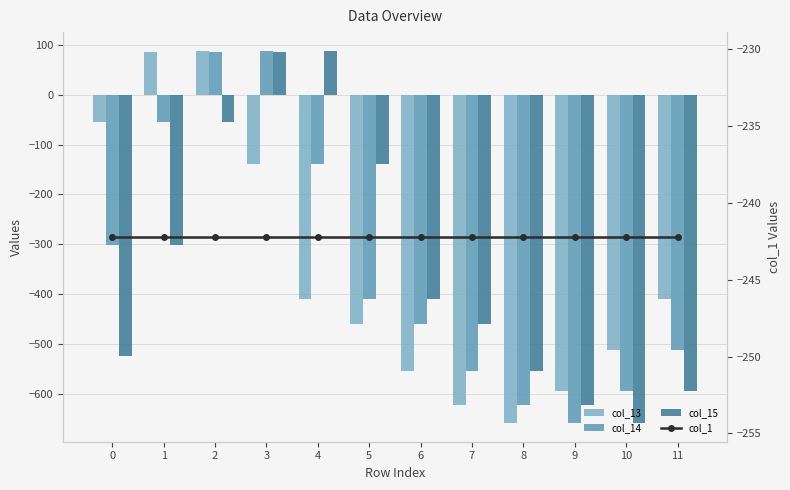

Reading left to right, extract all data points from this chart.

col_13: -55.3	86.3	88.2	-139.0	-410.0	-460.3	-554.6	-622.1	-658.9	-593.6	-512.8	-410.5
col_14: -300.8	-55.3	86.3	88.2	-139.0	-410.0	-460.3	-554.6	-622.1	-658.9	-593.6	-512.8
col_15: -523.8	-300.8	-55.3	86.3	88.2	-139.0	-410.0	-460.3	-554.6	-622.1	-658.9	-593.6
col_1: -242.2	-242.2	-242.2	-242.2	-242.2	-242.2	-242.2	-242.2	-242.2	-242.2	-242.2	-242.2